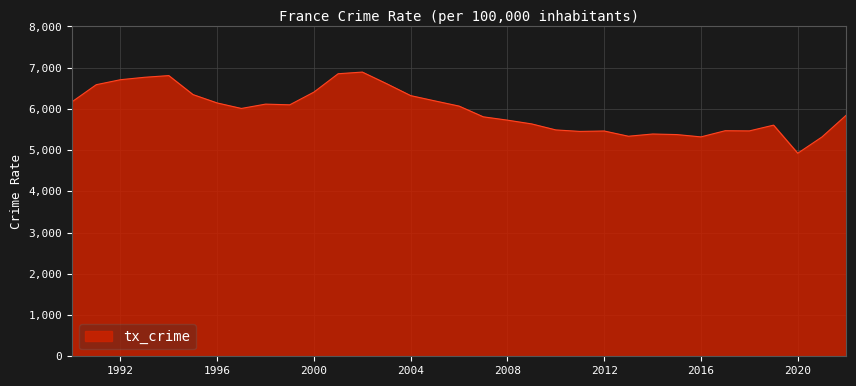

What is the maximum value shown in the chart?

6893.0